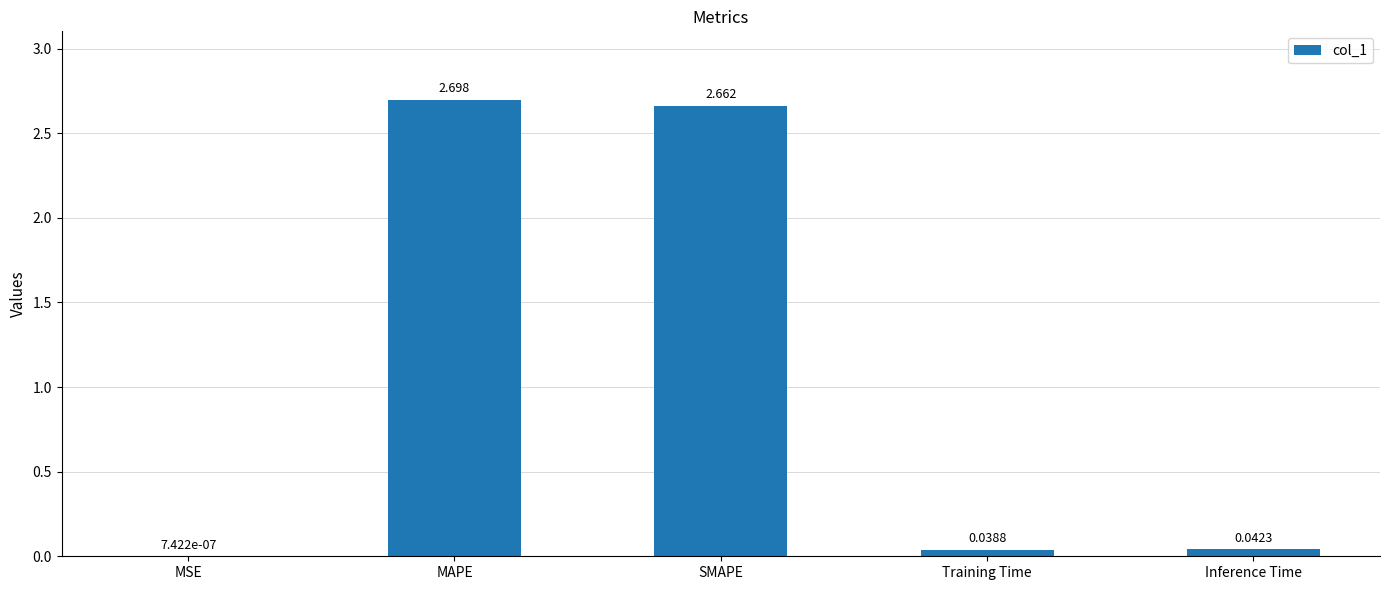

Which category has the highest value across all series?

MAPE